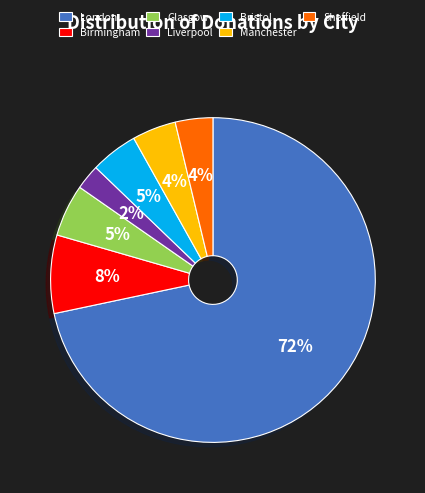

Is the sum of Sheffield and Birmingham greater than half?

No